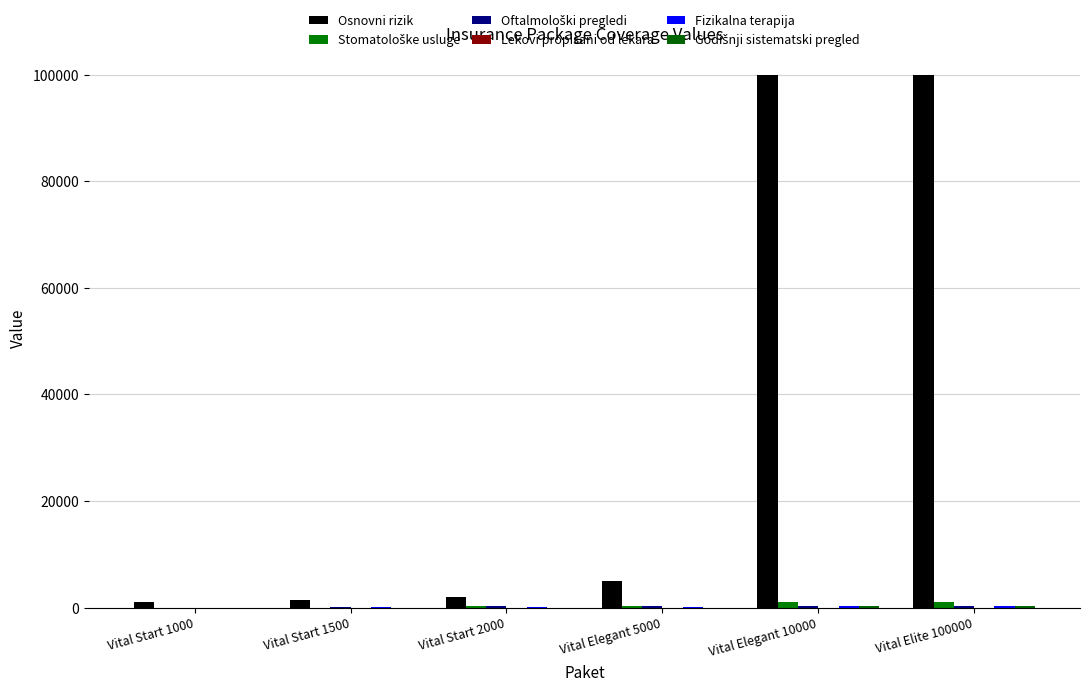

How many data points does each series have?

6